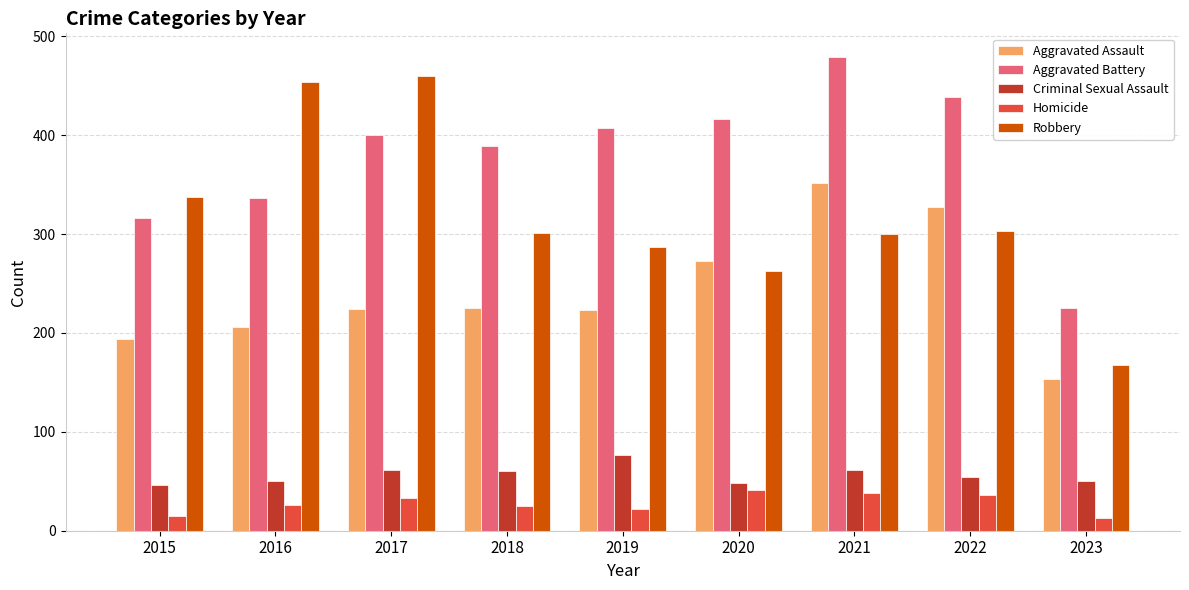

What is the approximate value of Aggravated Battery at 2017?

400